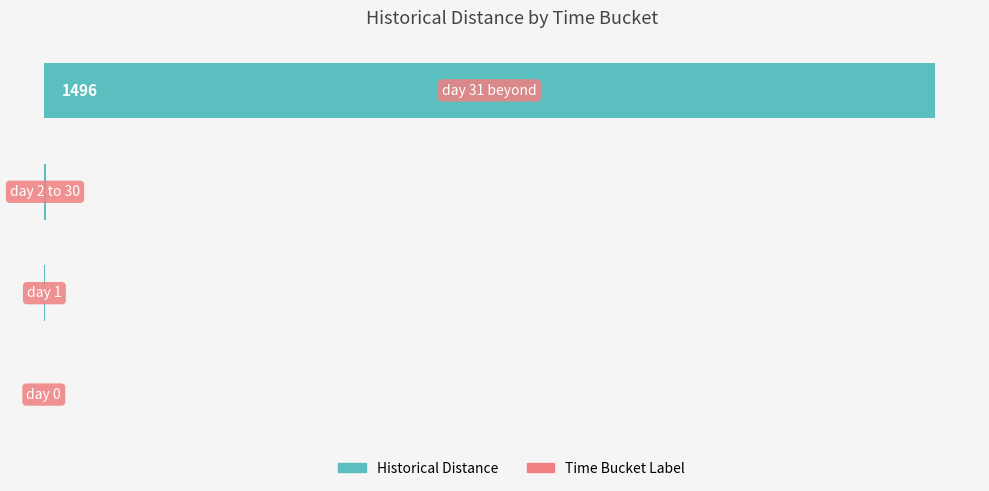

What is the maximum value shown in the chart?

1496